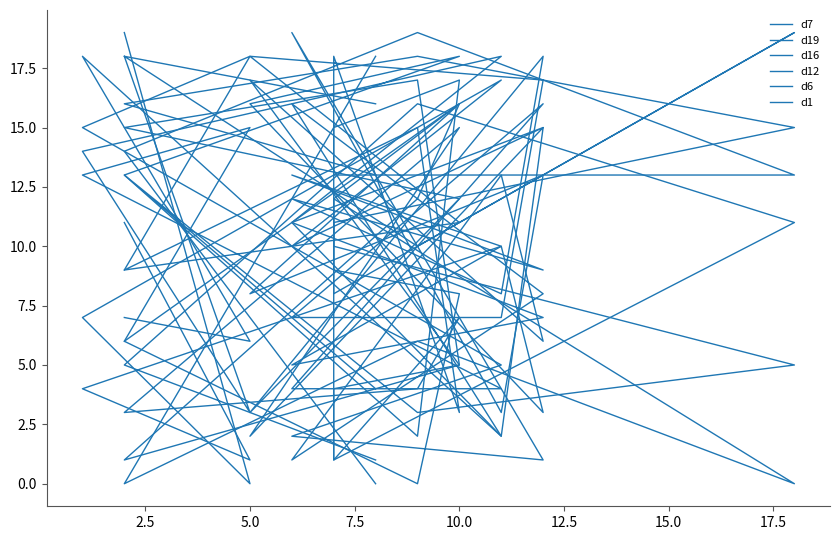

True or false: d7 and d12 cross at least once.

True